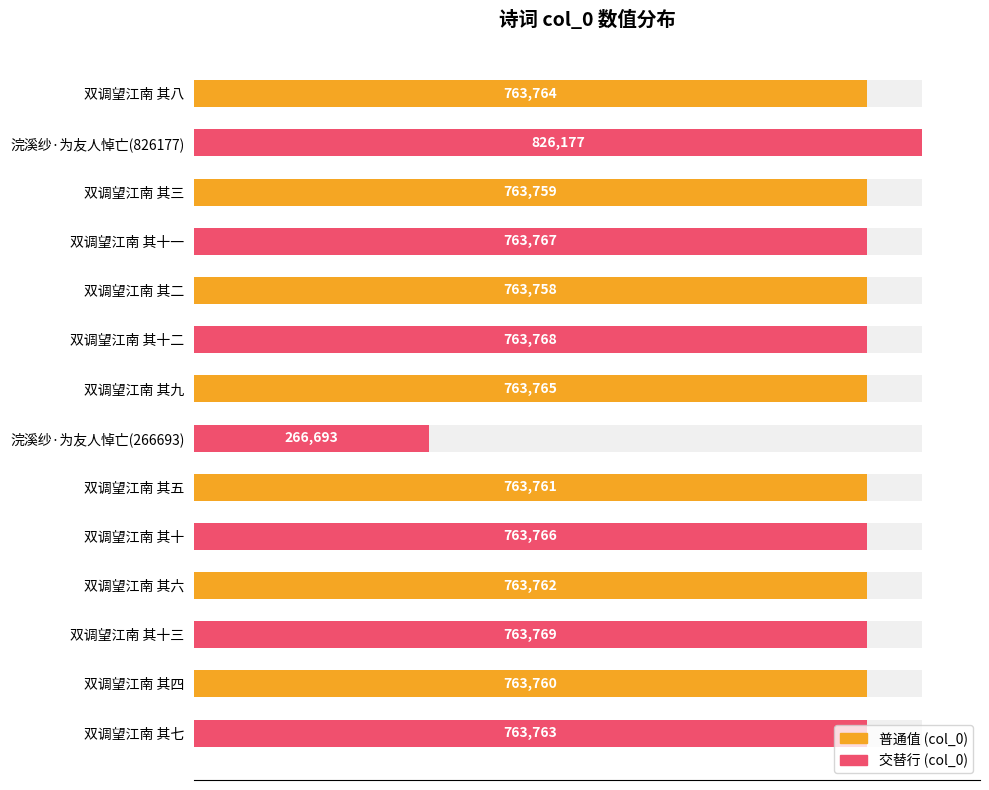

What is the value of the 9th bar from the left?

763761